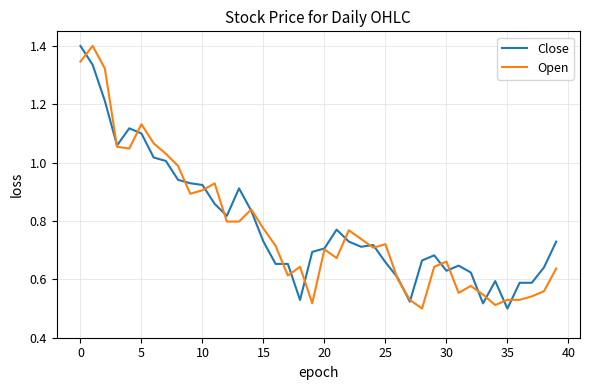

What is the highest value of the Close series?

1.4